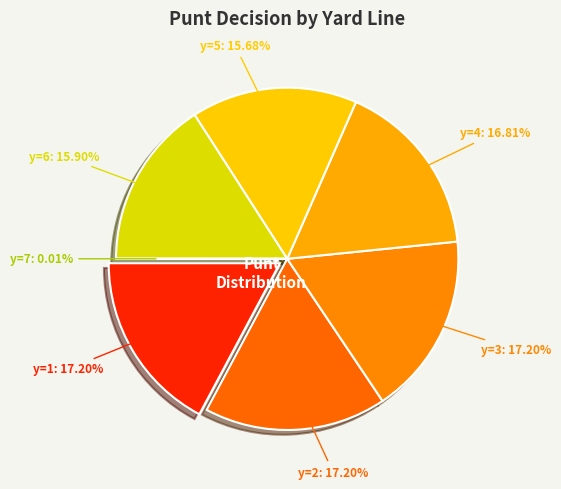

What portion of the pie excludes y=7?

100.0%